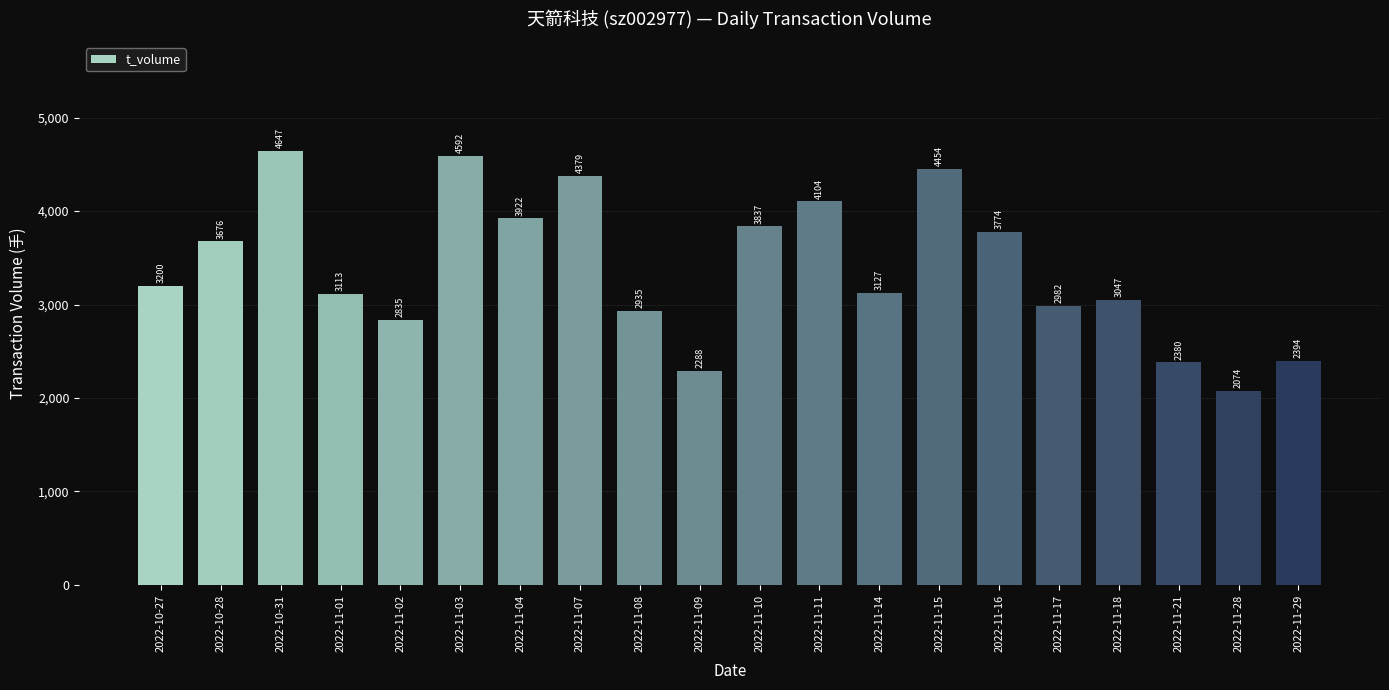

Does the chart contain stacked bars?

No